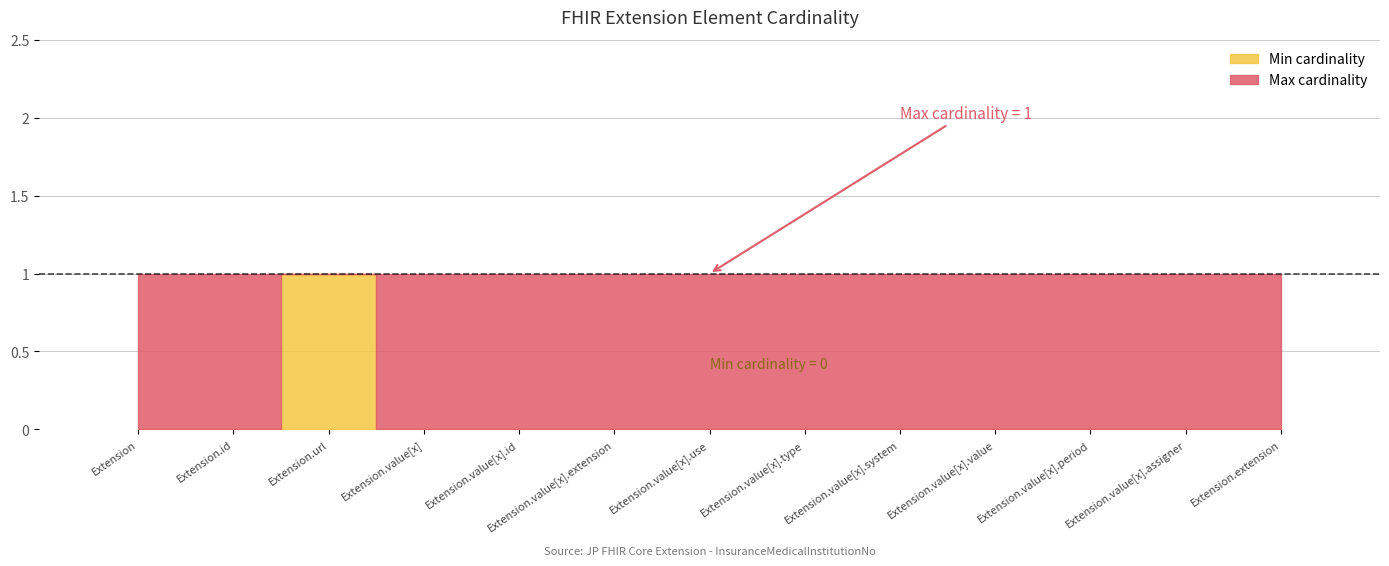

The value at Extension.value[x].type is 0. True or false?

True